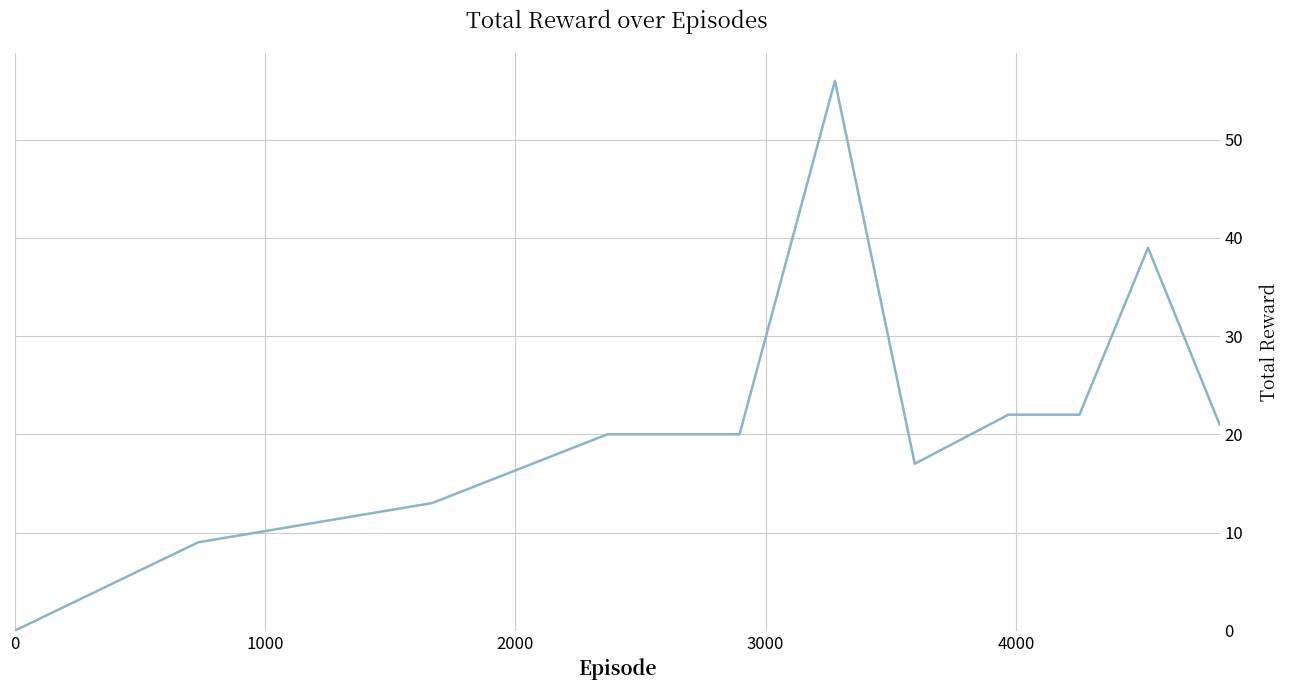

What is the difference between the maximum and minimum values?

56